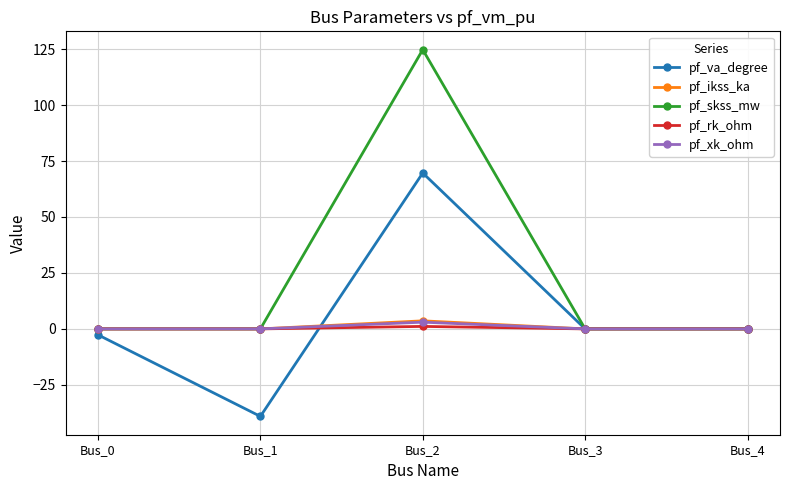

Between Bus_2 and Bus_3, which series saw the biggest shift?

pf_skss_mw